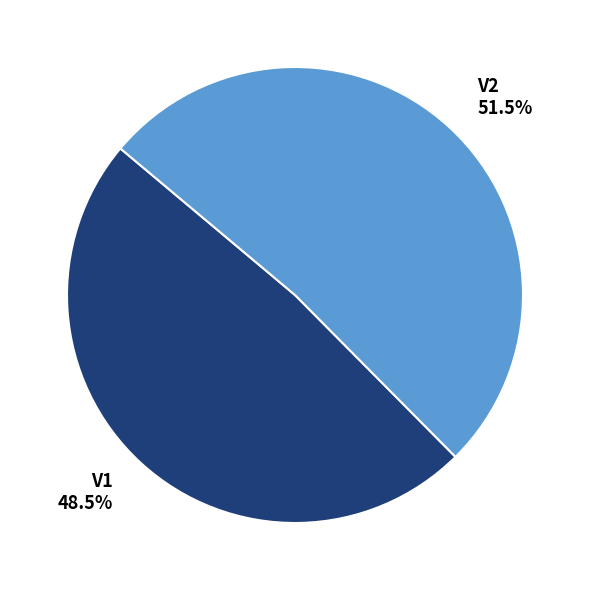

Which slice is the smallest?

V1